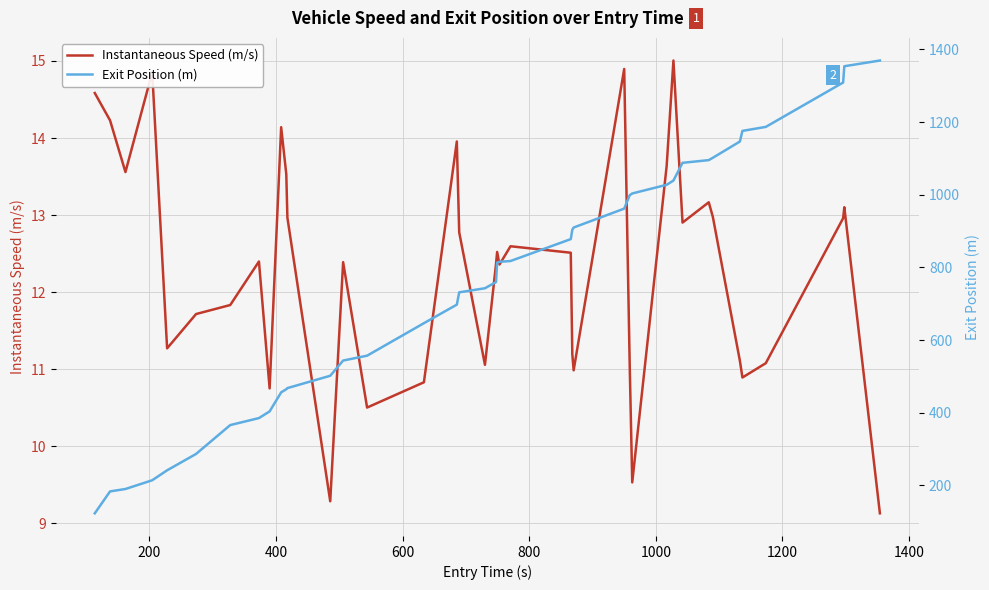

Reading left to right, extract all data points from this chart.

Instantaneous Speed (m/s): 14.6	14.2	13.6	14.9	11.3	11.7	11.8	12.4	10.7	14.1	13.5	13.0	9.3	12.4	10.5	10.8	14.0	12.8	11.1	12.4	12.5	12.4	12.6	12.5	11.2	11.0	14.9	11.1	9.5	13.6	15.0	12.9	13.2	13.0	11.1	10.9	11.1	13.0	13.1	9.1
Exit Position (m): 123.2	183.5	190.2	214.2	241.6	286.6	366.0	385.3	403.7	456.1	464.7	467.8	501.7	543.6	557.0	646.4	697.4	731.3	742.5	759.6	813.0	815.4	817.5	877.7	903.5	909.7	961.7	998.5	1003.4	1027.2	1038.9	1087.7	1095.1	1101.6	1146.3	1175.6	1186.5	1308.6	1353.5	1369.2